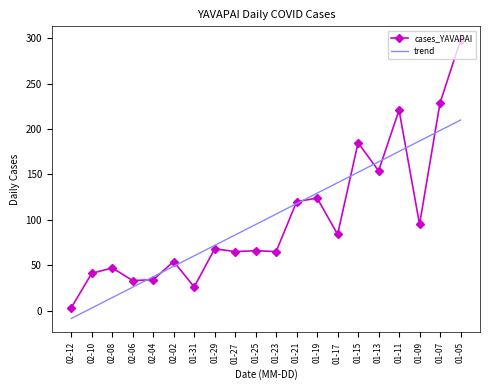

The trend series shows 143.3 at 01-27. True or false?

False